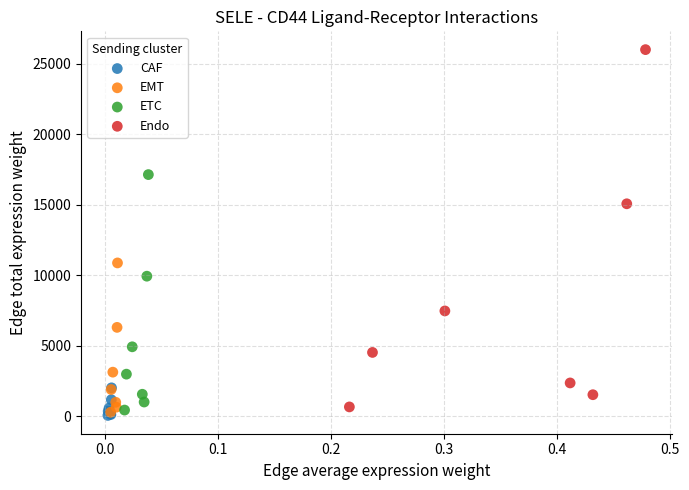

Which series reaches the maximum Y coordinate?

Endo